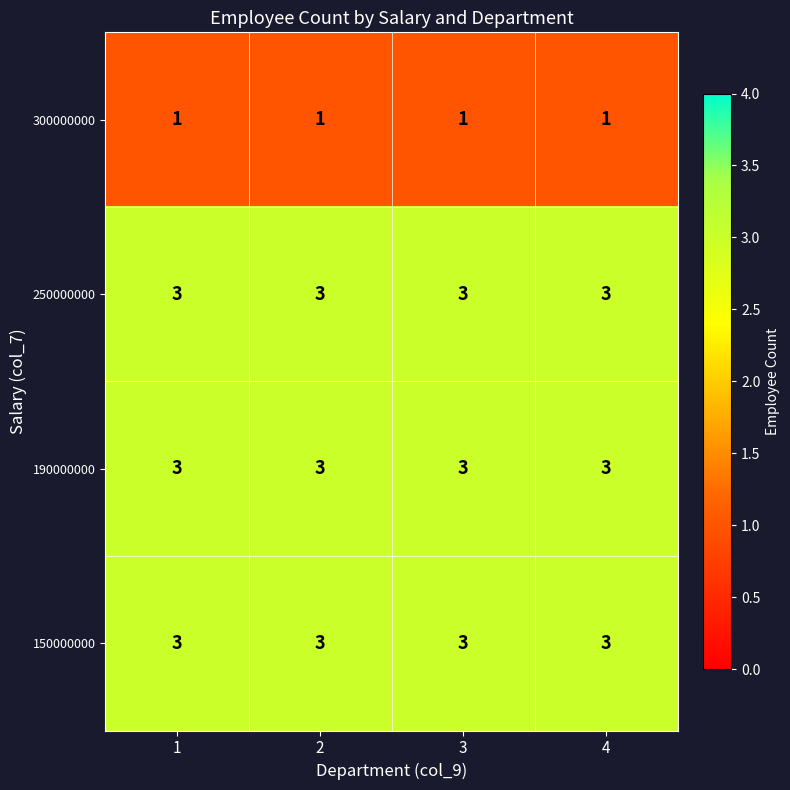

Read the 190000000 value at 4.

3